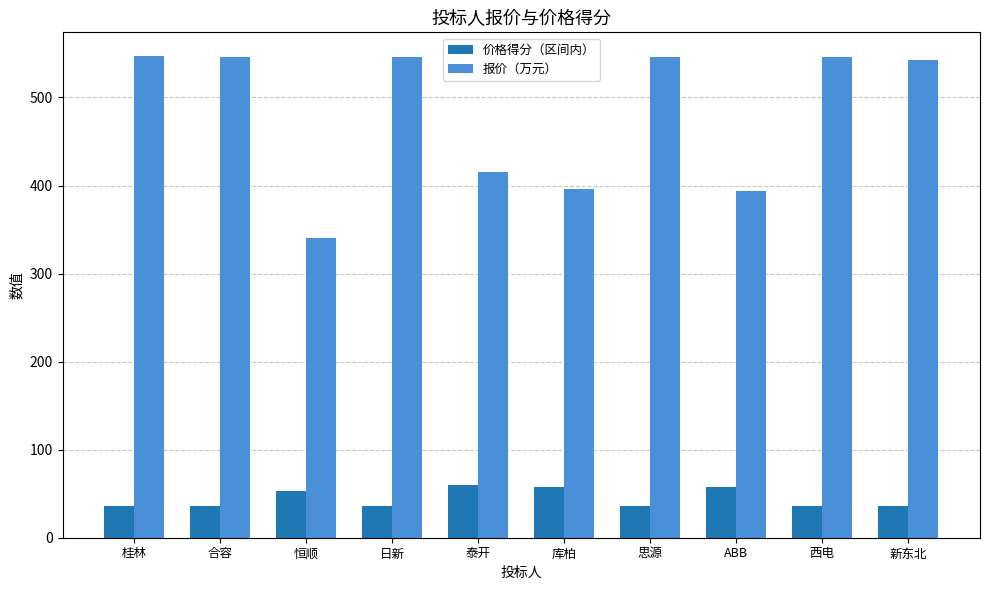

What is the greatest value displayed?

546.6